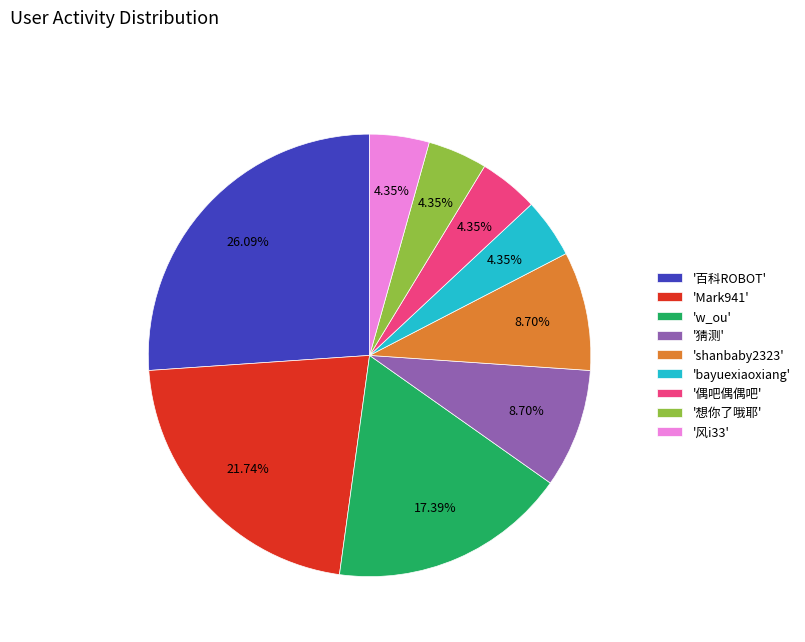

What is the largest slice in the pie chart?

'百科ROBOT'